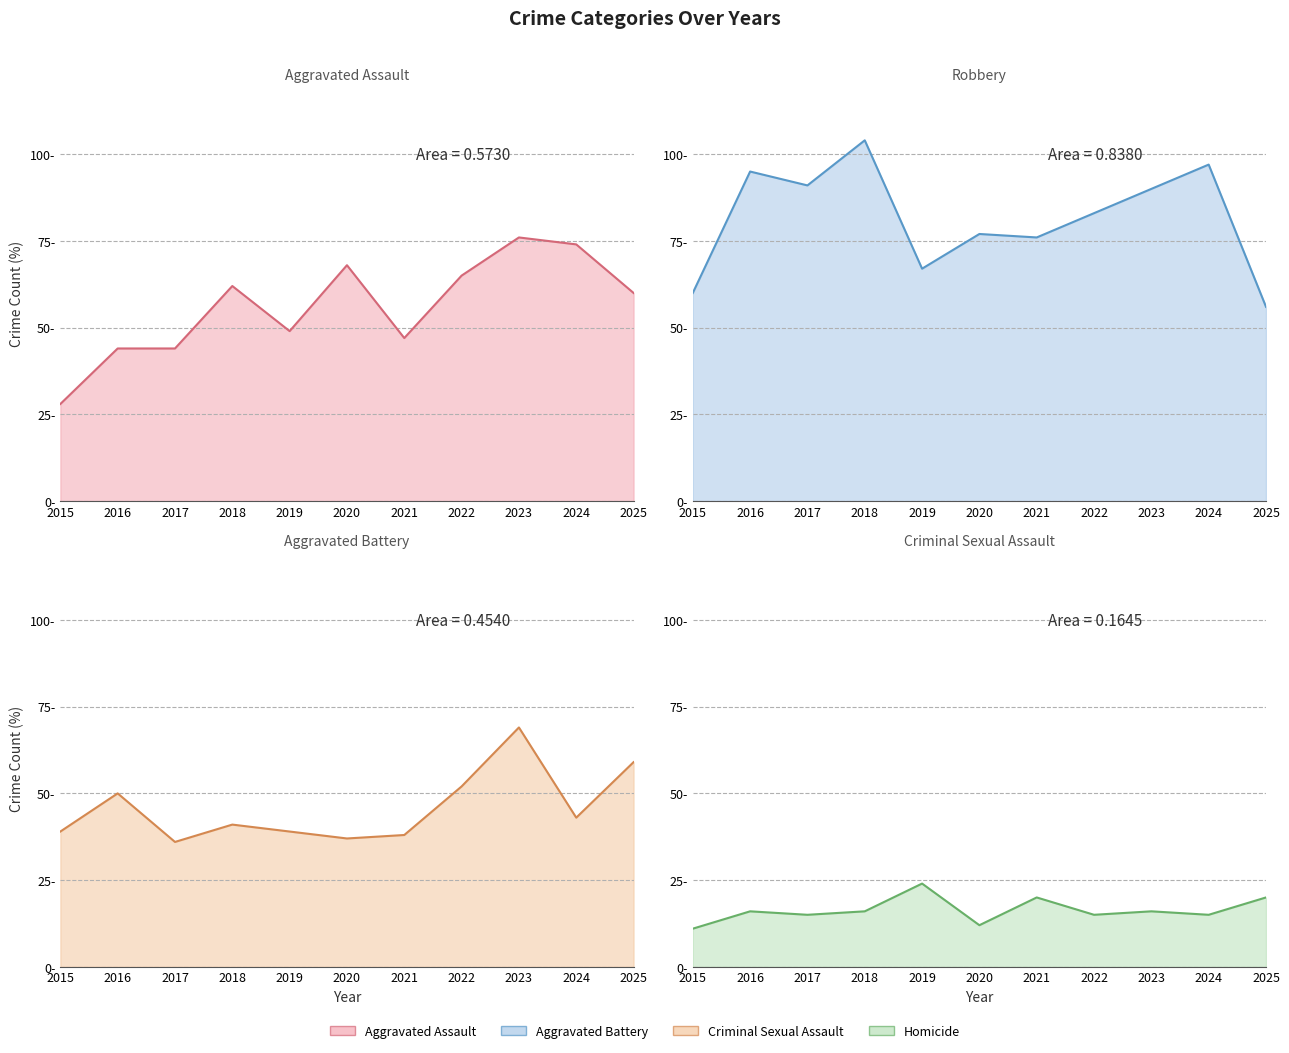

How many series are shown in this chart?

4